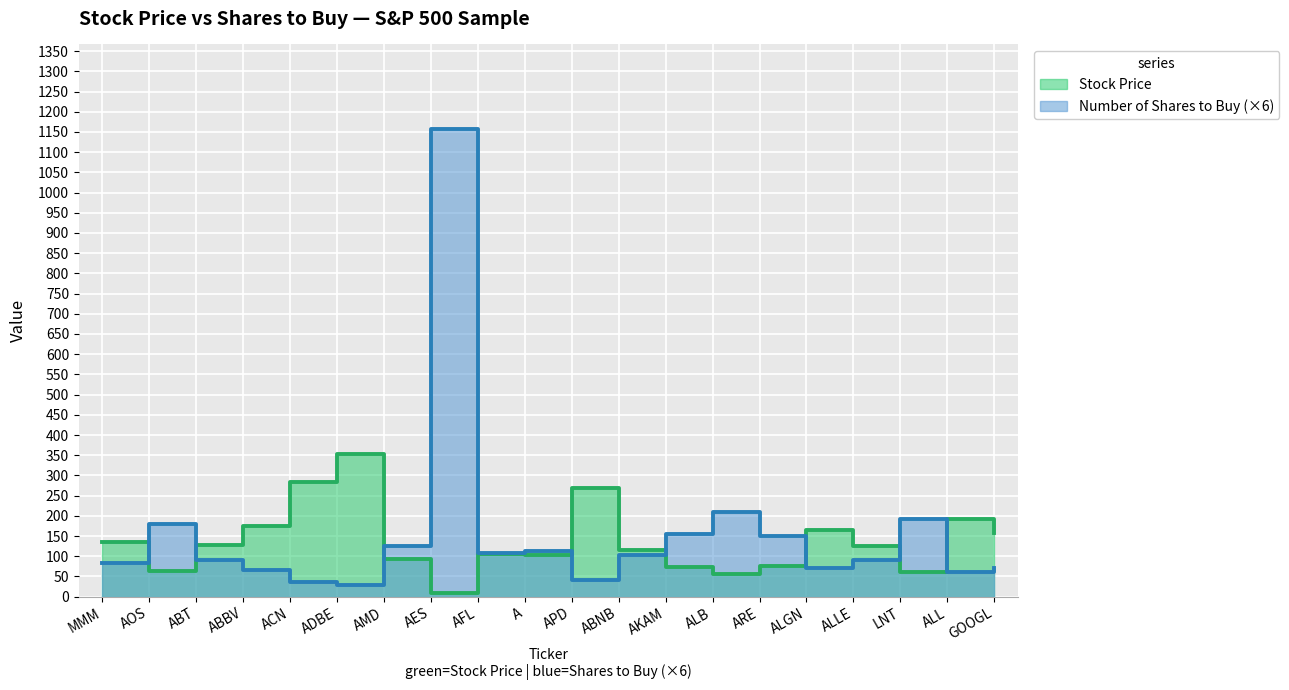

True or false: Number of Shares to Buy has more than 2 points higher than both neighbors.

True